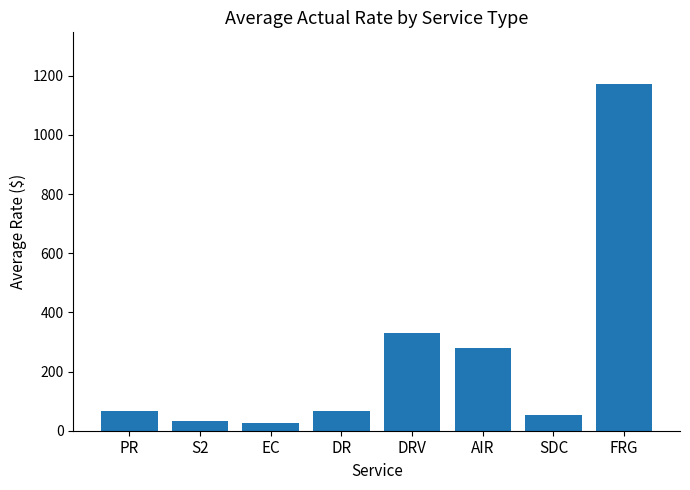

The value at DR is 67.7. True or false?

True